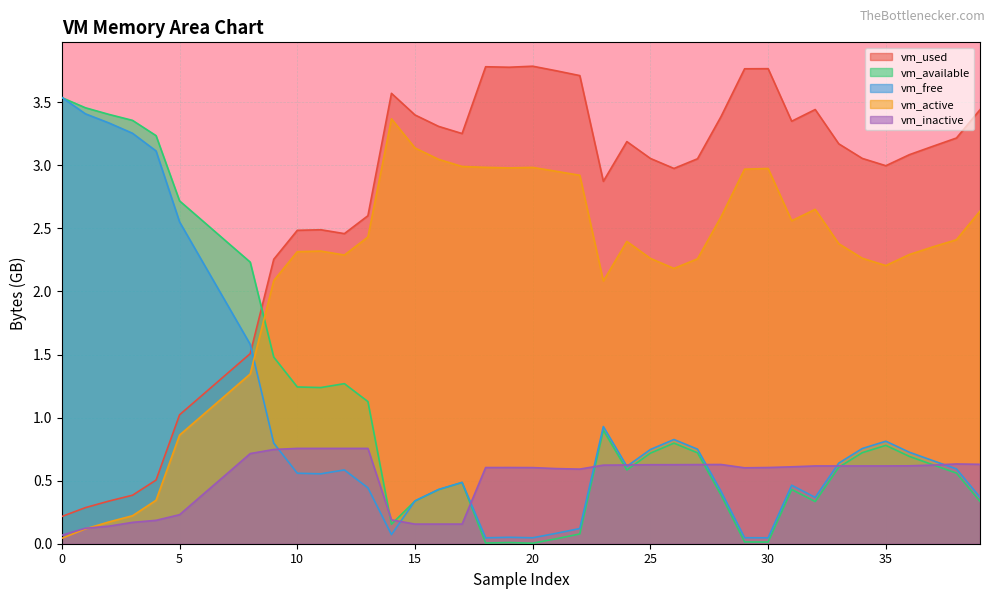

What is the difference between the highest and lowest values at 34?

2.4